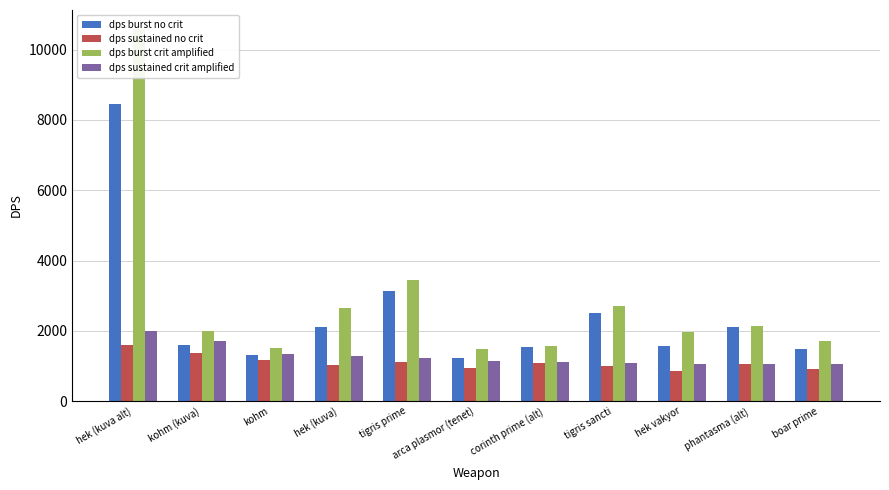

Which series has the widest spread of values?

dps burst crit amplified